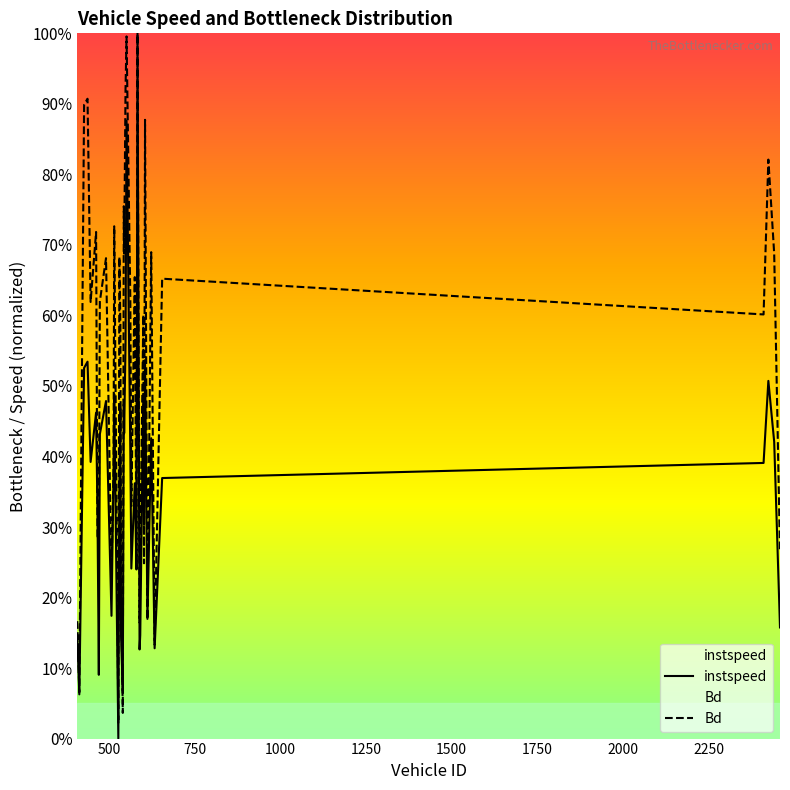

Which series has the largest total across all categories?

Bd